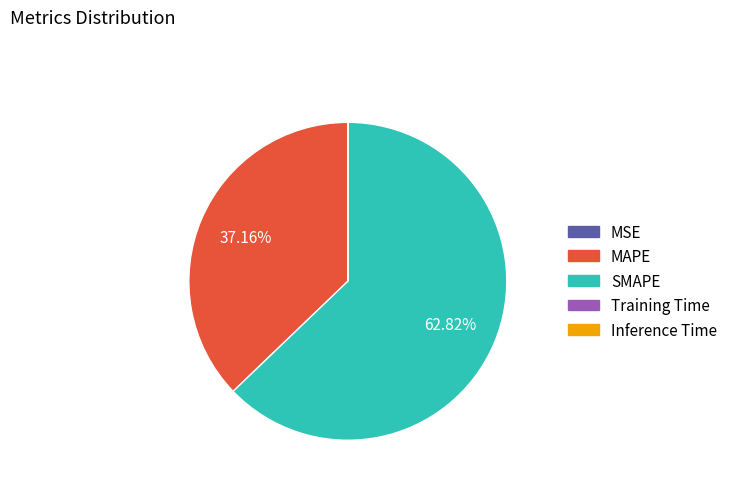

Which category has the biggest portion of the pie?

SMAPE